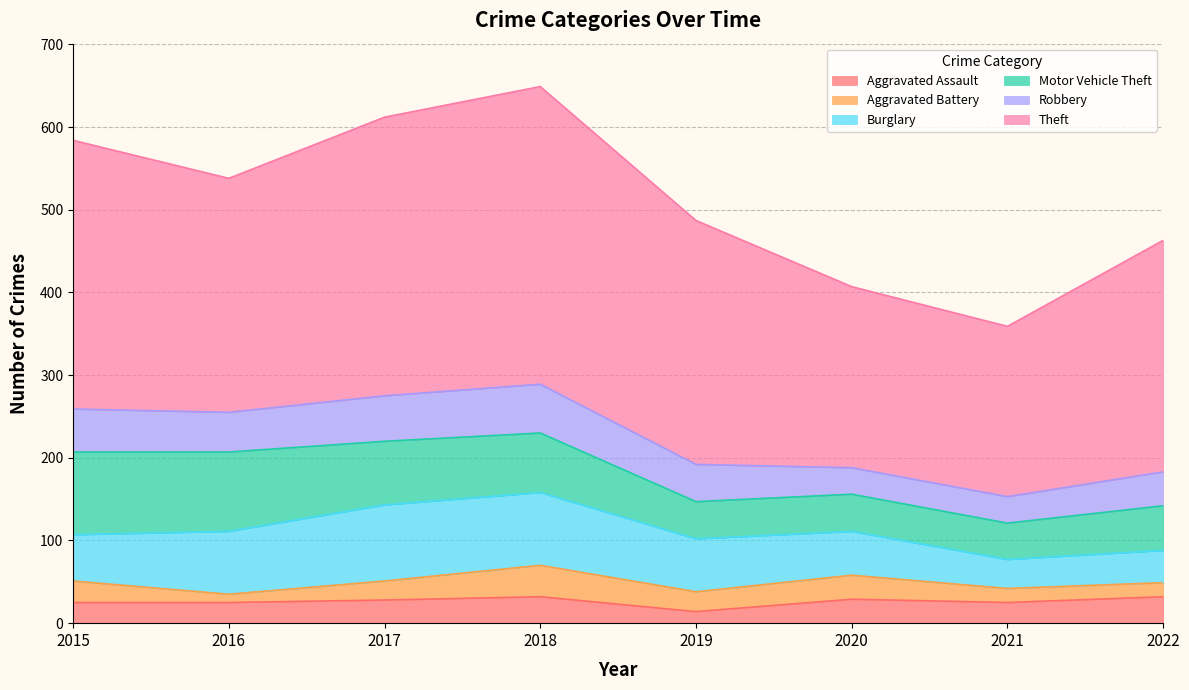

Is it true that Burglary equals 21 at 2015?

False